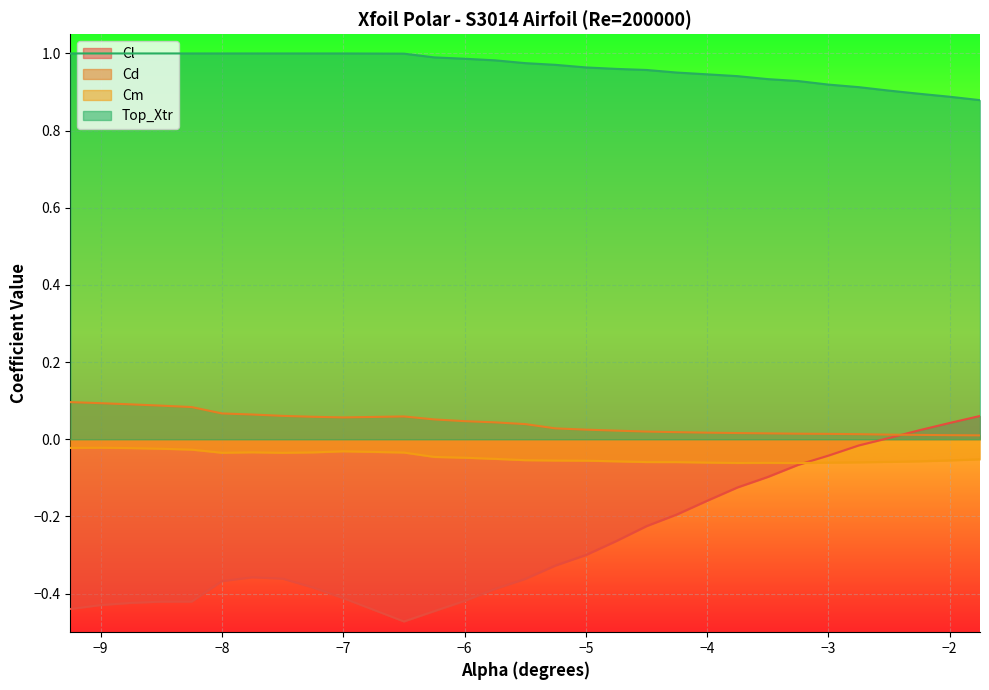

How many lines are shown in the chart?

4